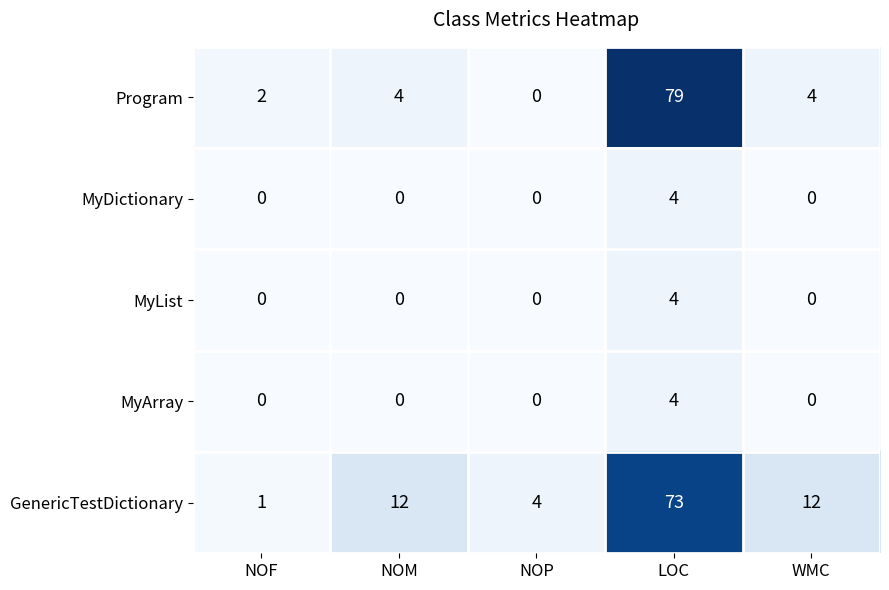

Is it true that MyDictionary equals 5 at LOC?

False